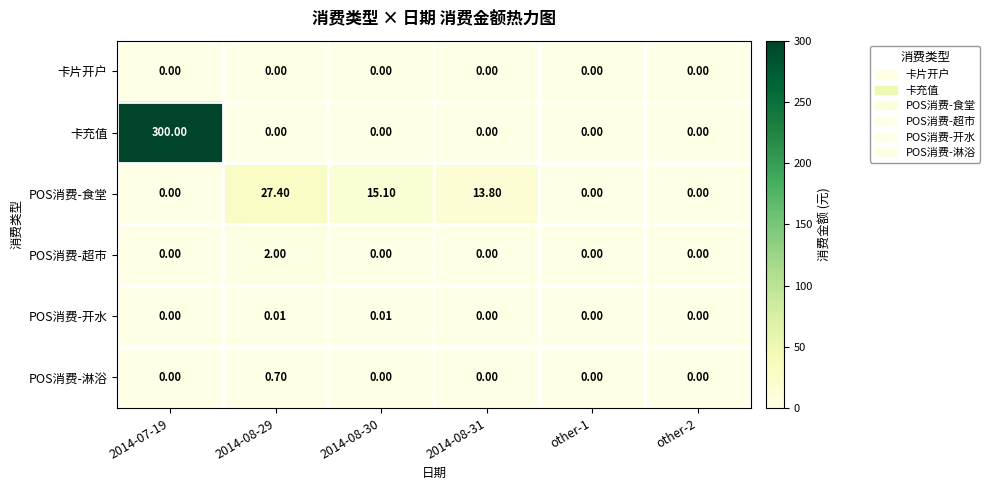

Which series changed the most between 2014-08-30 and other-2?

POS消费-食堂